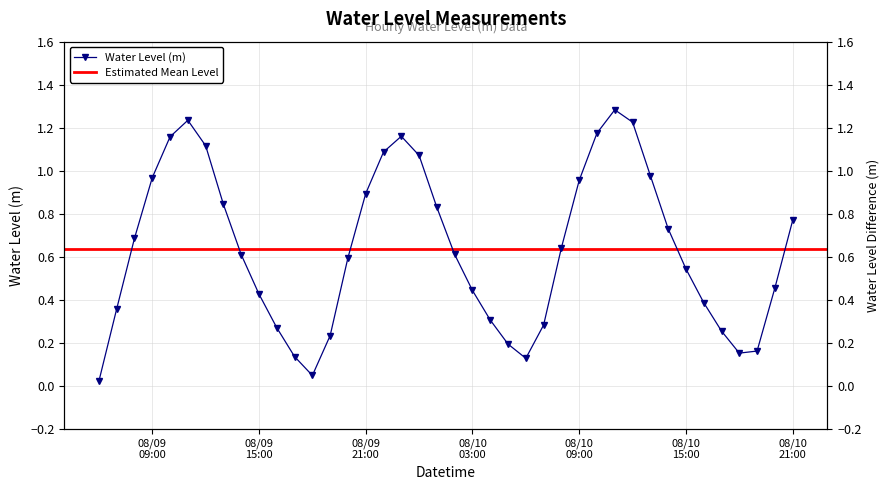

Is it true that the value at 2024-08-09 22:00:00 is 1.7?

False